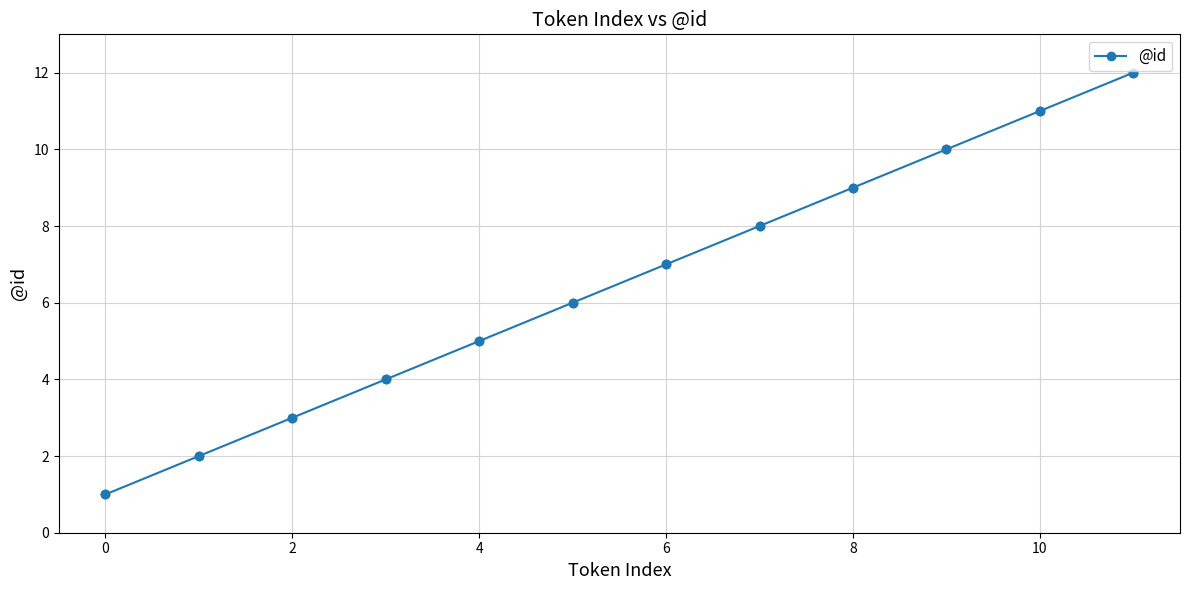

What is the difference between the second highest and minimum values?

10